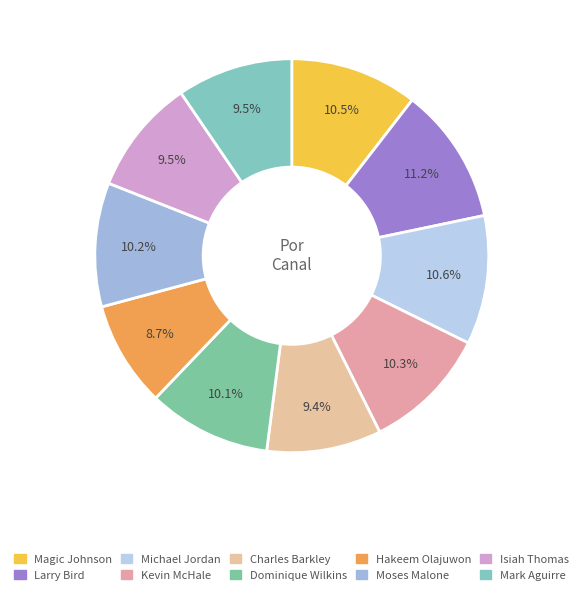

To the nearest percent, what portion does Dominique Wilkins represent?

10%